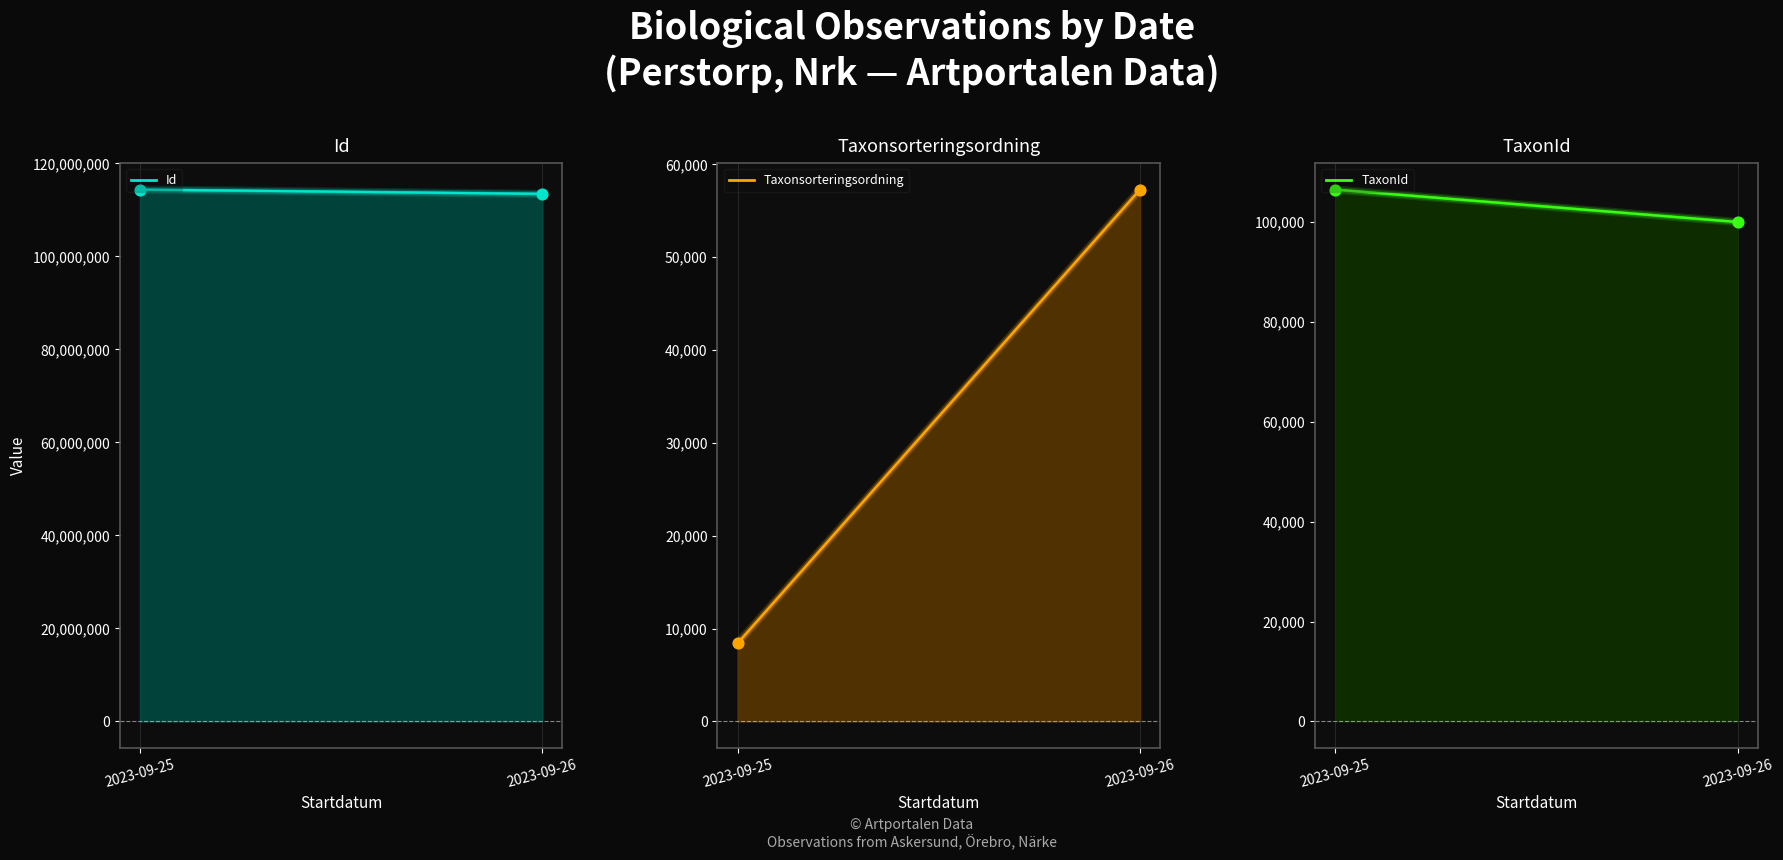

Which series has the largest total across all categories?

Id